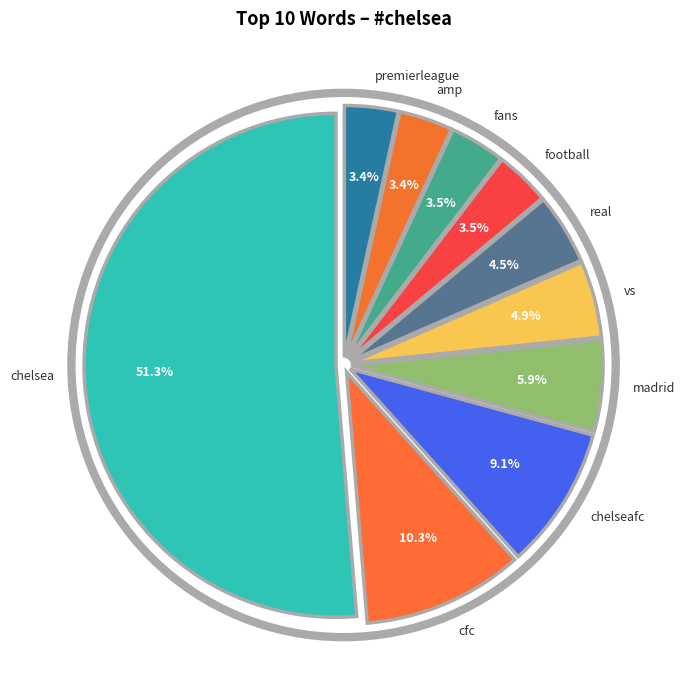

Which category has the biggest portion of the pie?

chelsea